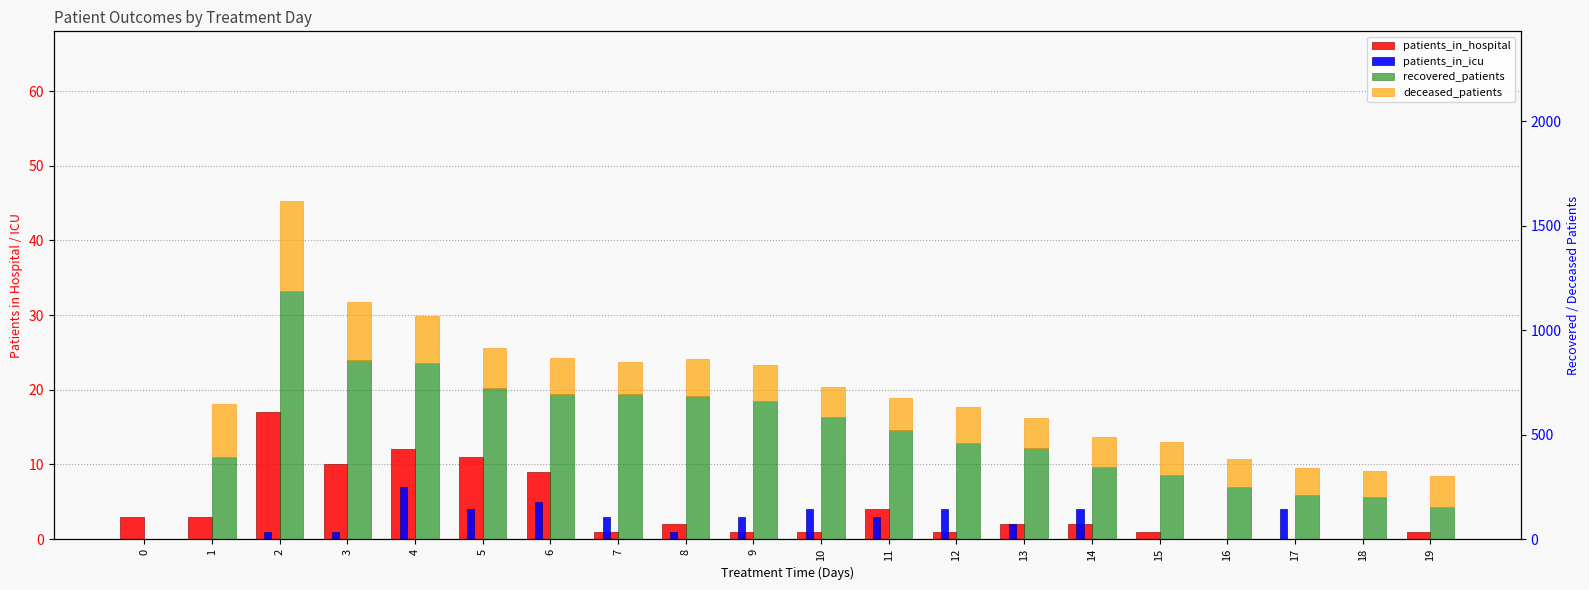

Is it true that patients_in_icu equals 5 at 6?

True